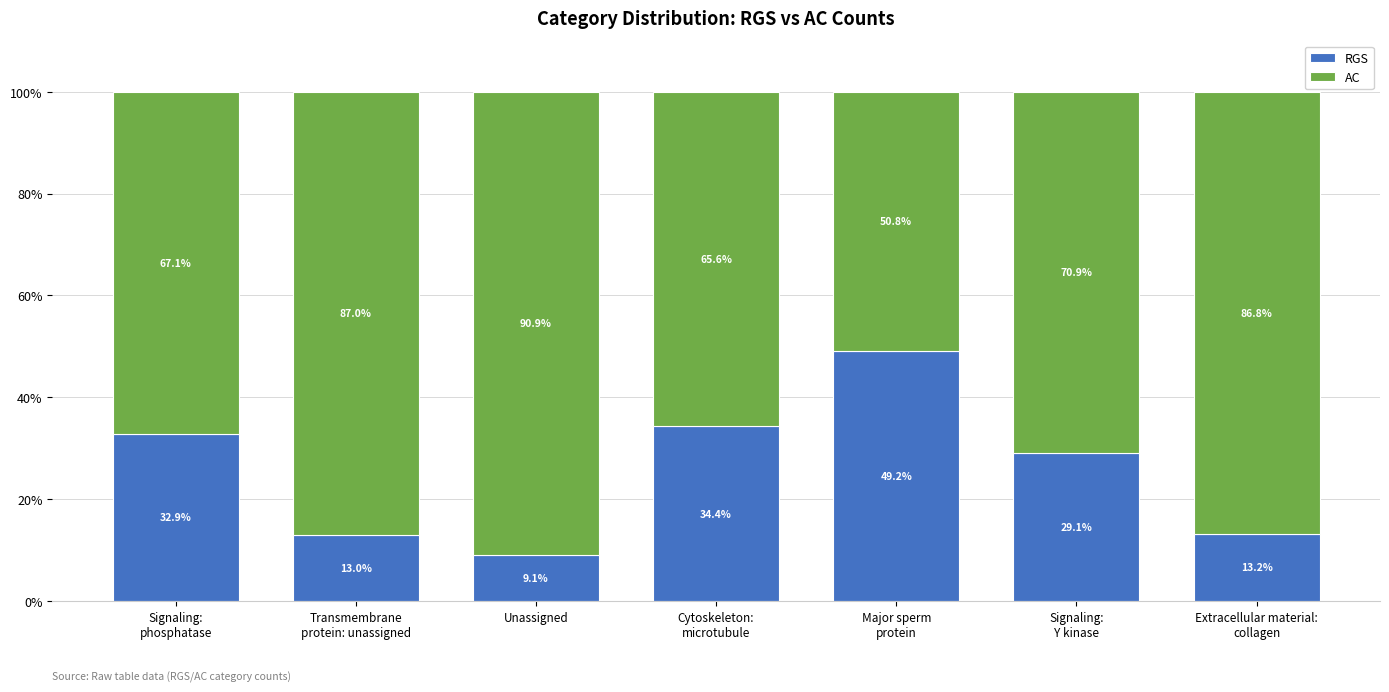

At which label does RGS first exceed 29?

Signaling:
phosphatase